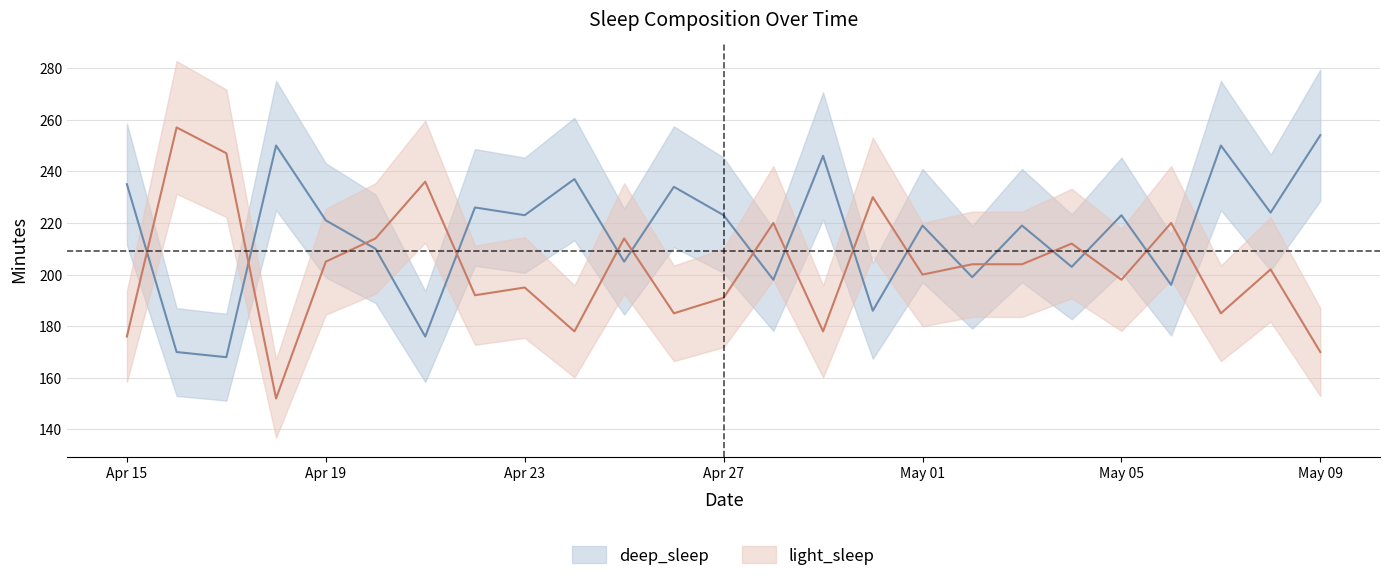

What is the sum of the light_sleep values at 2023-05-08 and 2023-04-30?

432